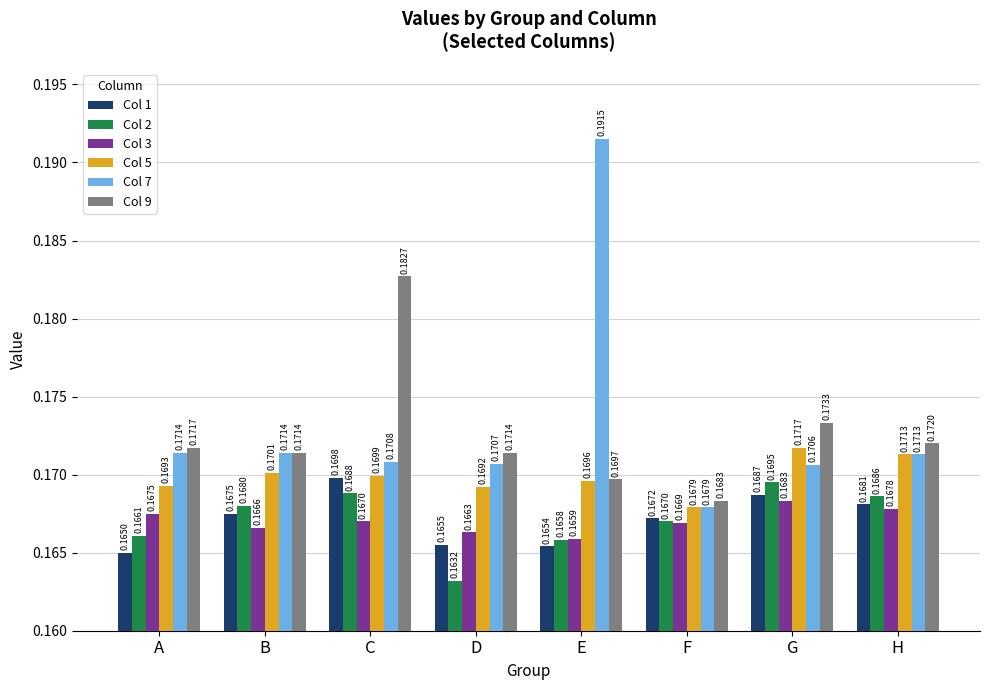

What is the sum of all Col 1 values?

1.3